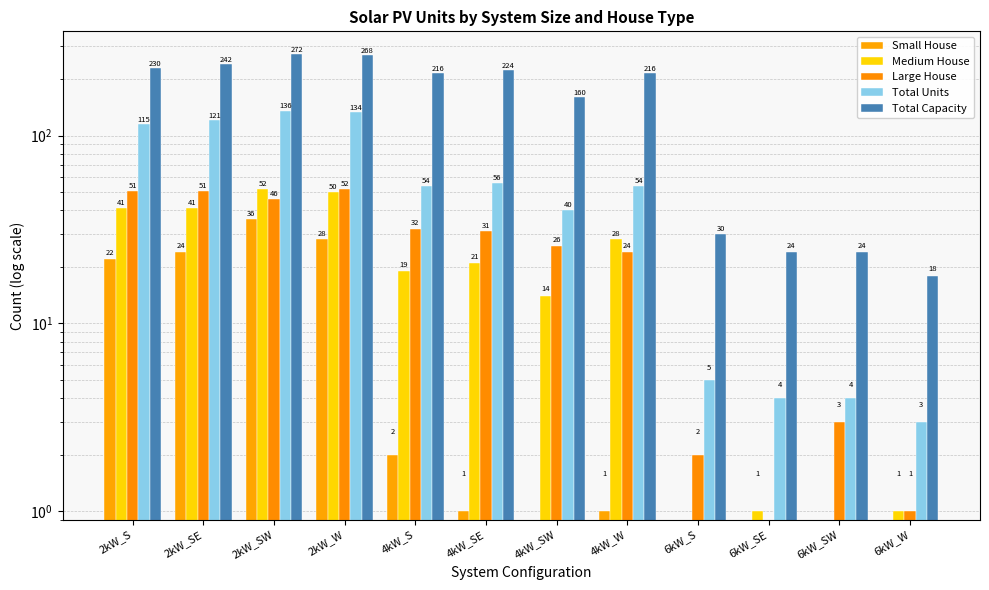

True or false: Total Capacity has a value of 216 at 4kW_S.

True